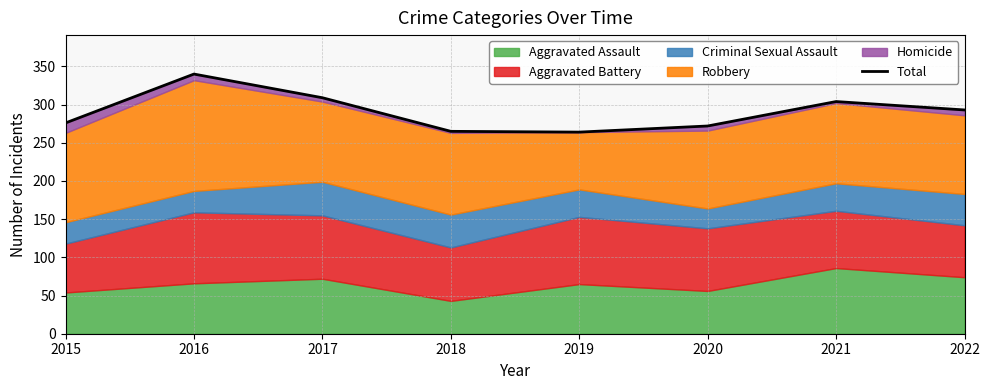

Which has a higher value, 2018 or 2017?

2017